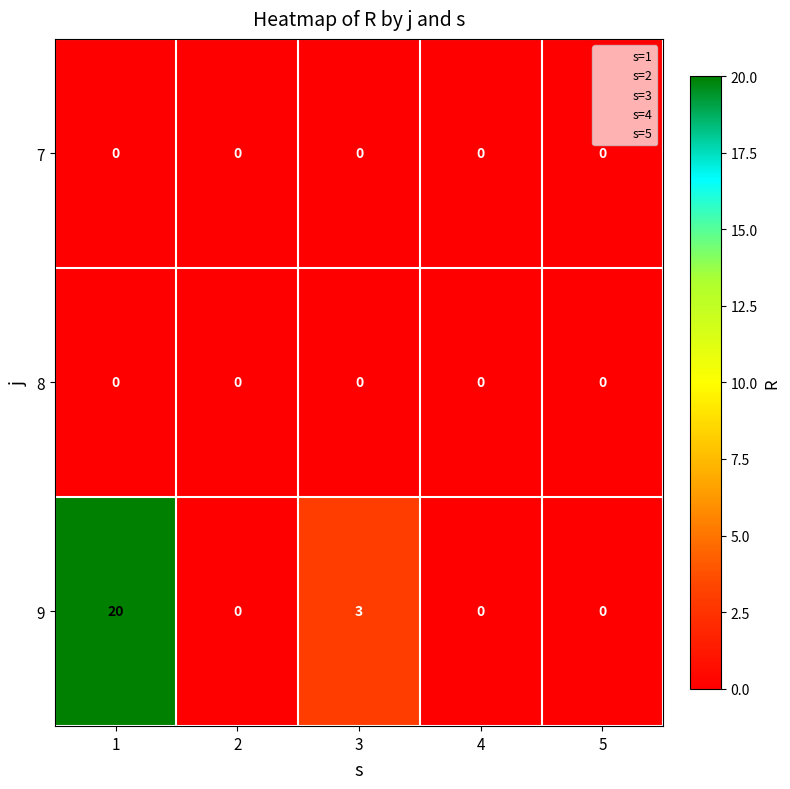

Which series has the widest spread of values?

9